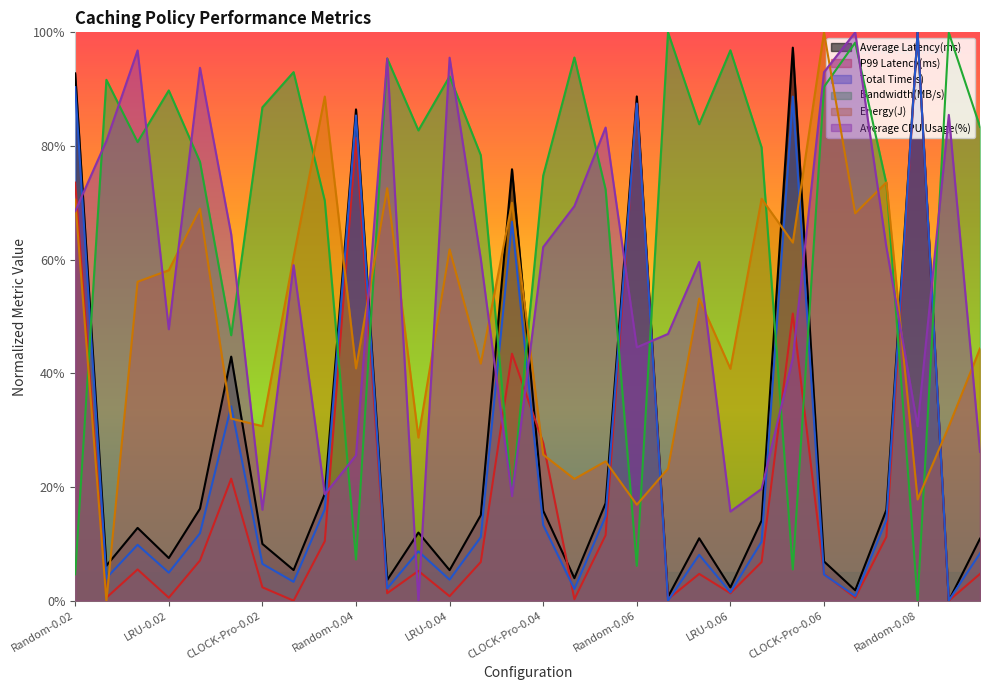

Is it true that Average Latency(ms) equals 0.0 at FIFO-0.04?

True